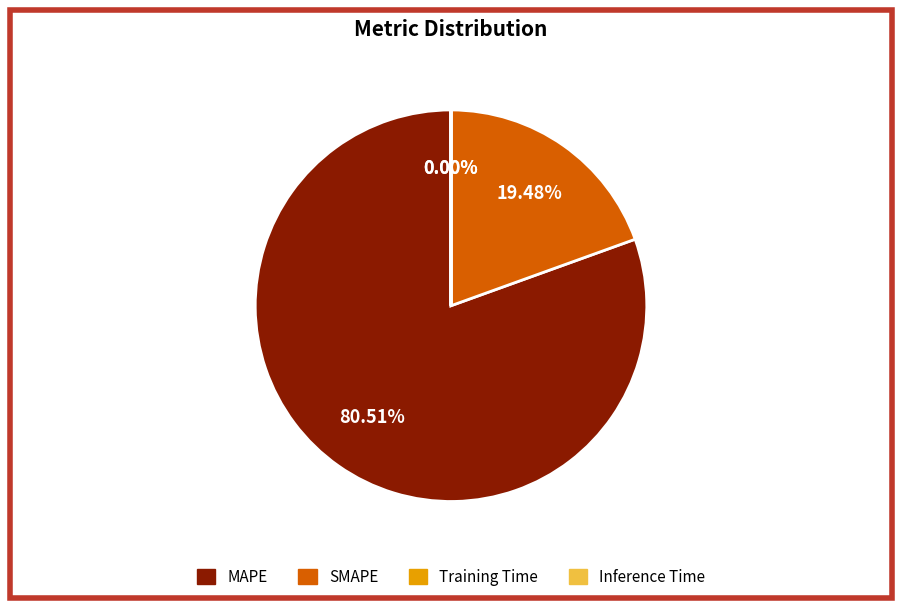

To the nearest percent, what percentage of the pie is MAPE?

81%